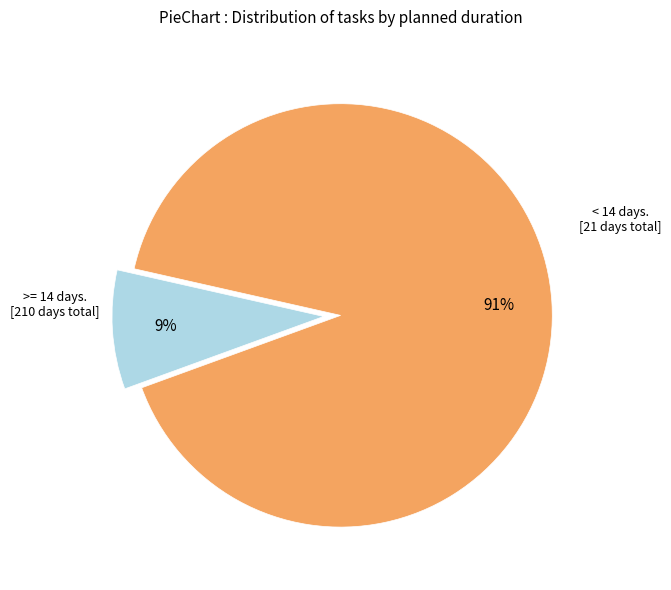

Is there any slice that represents more than half of the pie?

Yes